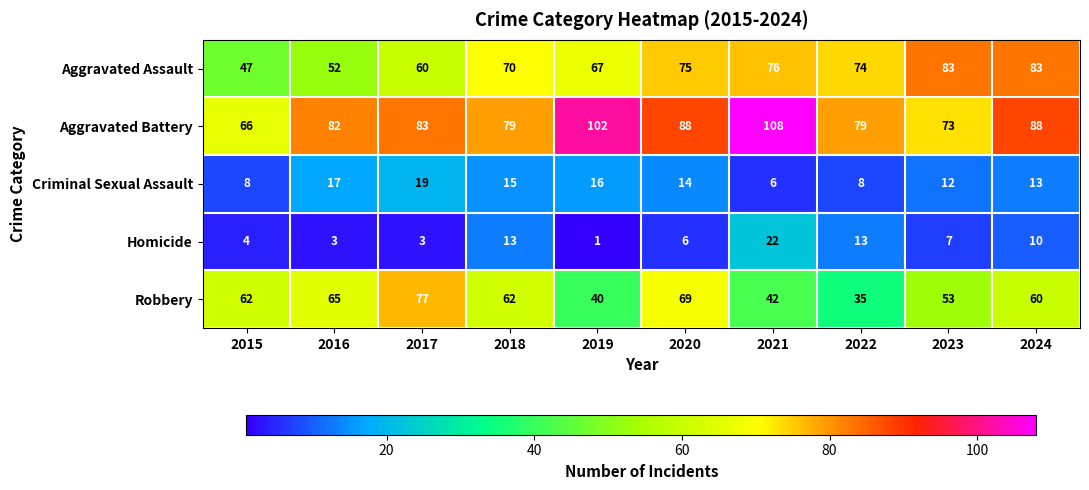

What is the total value across all series at 2021?

254